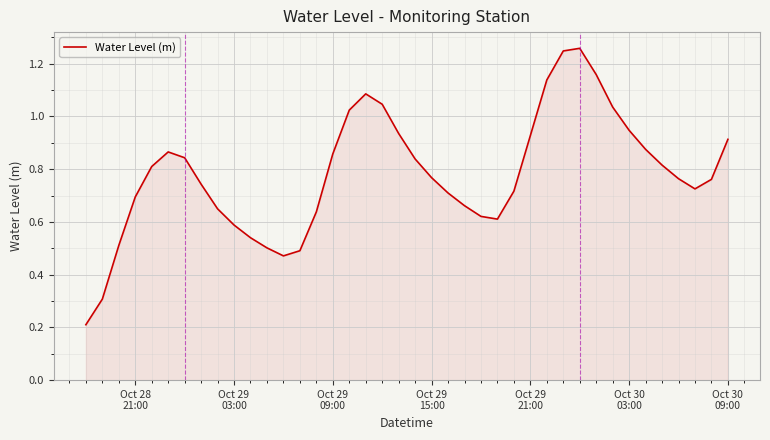

Does the chart have visible grid lines?

Yes